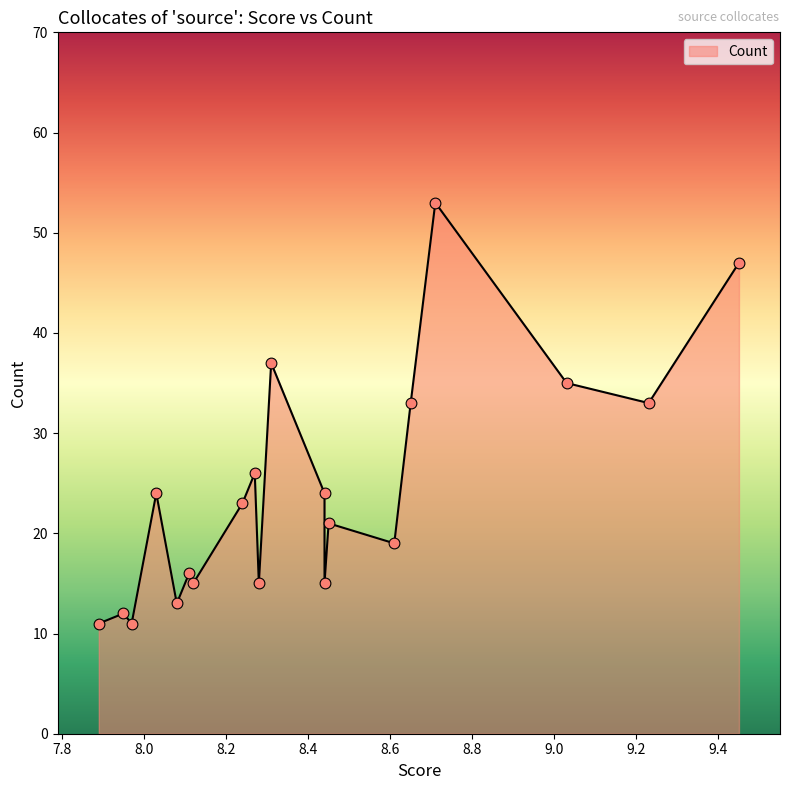

Which has a higher value, 8.44 or 9.03?

9.03